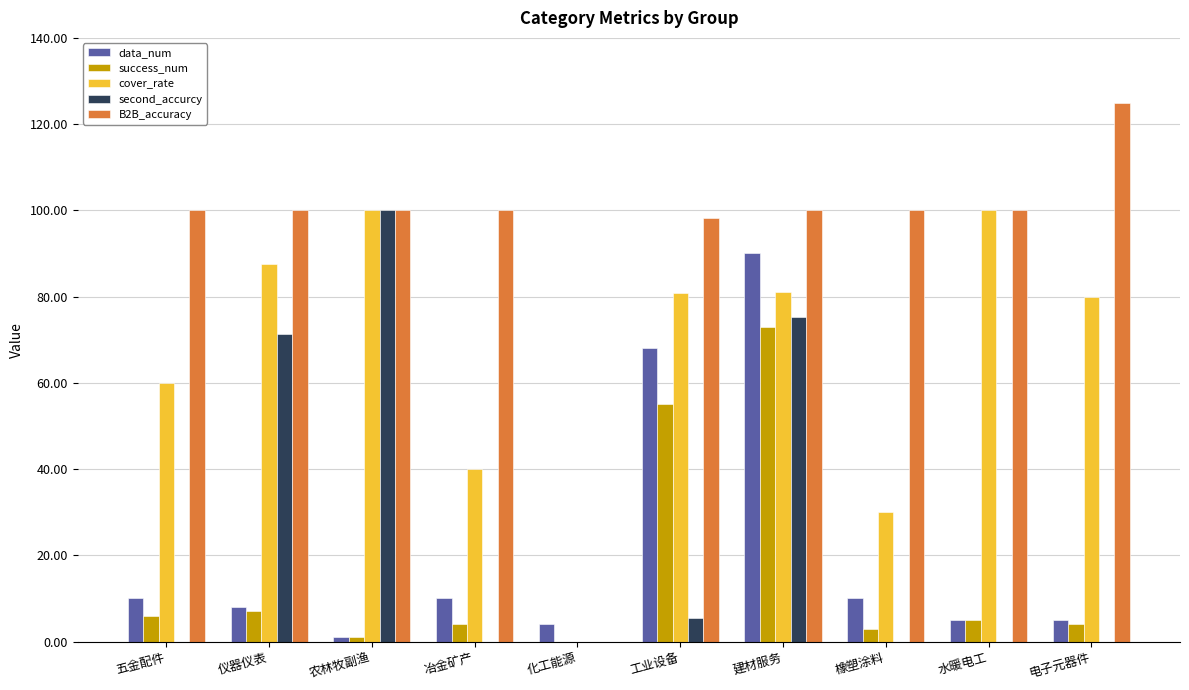

What is the spread (max minus min) of values at 仪器仪表?

93.0